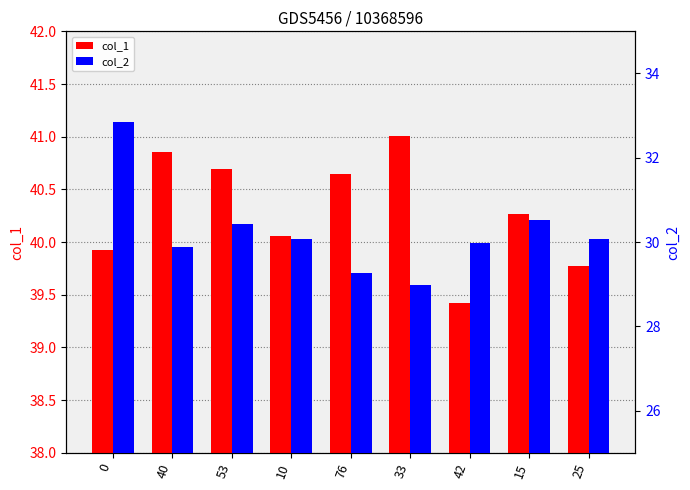

What is the label of the 1st bar from the right?

25